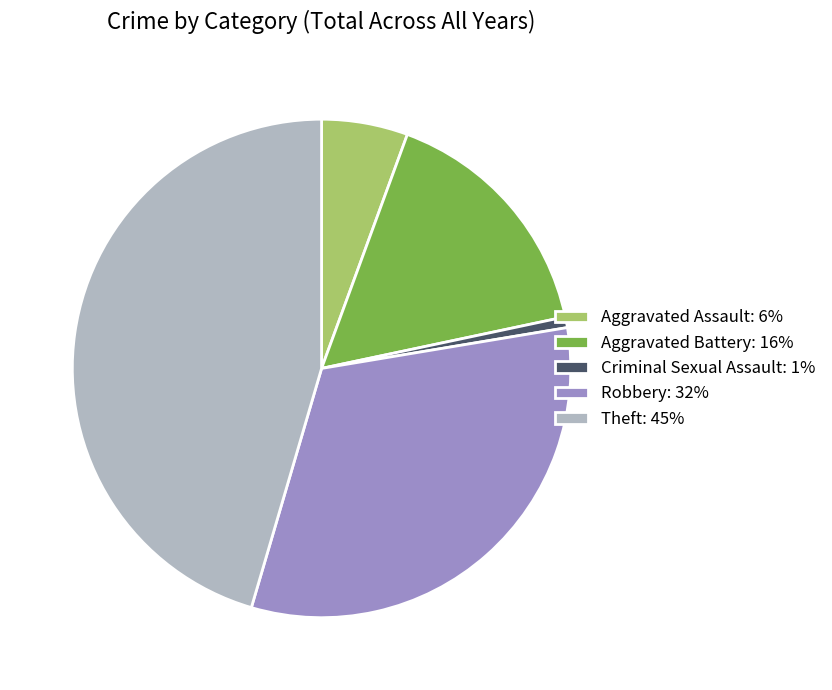

Combined, do Theft: 45% and Aggravated Battery: 16% account for over 50%?

Yes